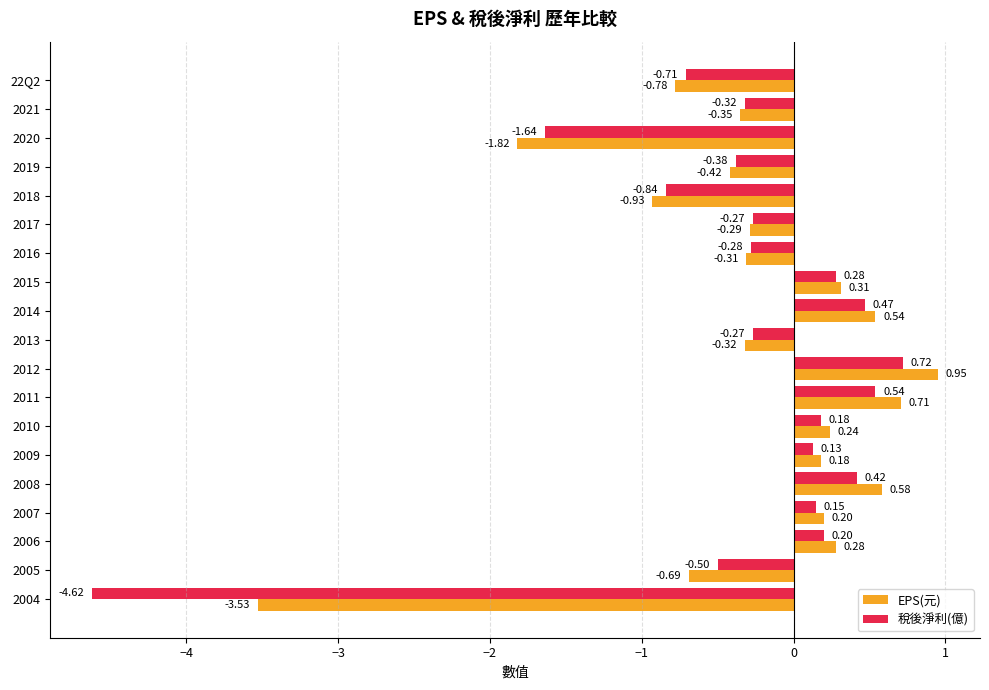

At how many categories does at least one series exceed 0?

9